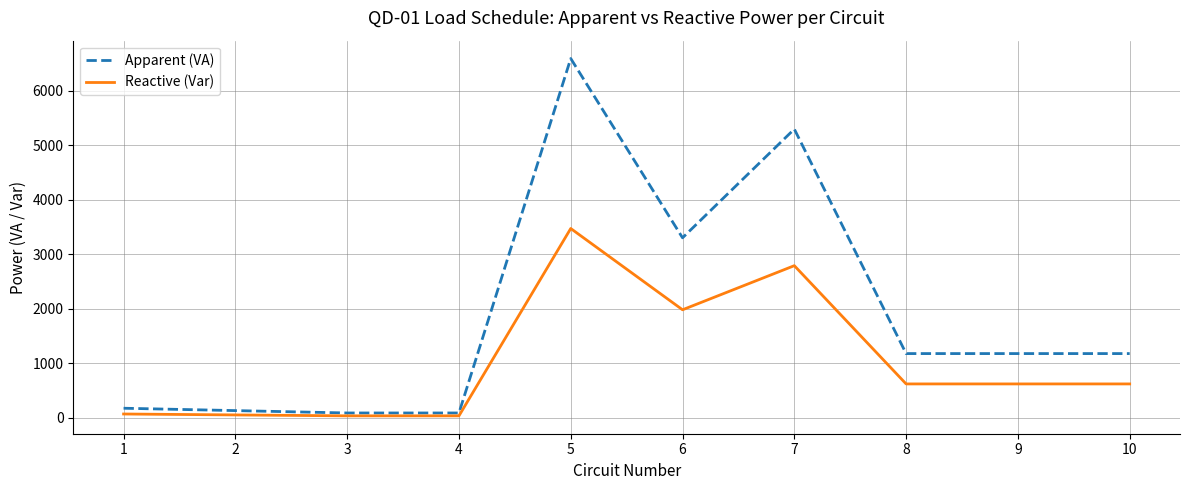

Which series has the widest spread of values?

Apparent (VA)